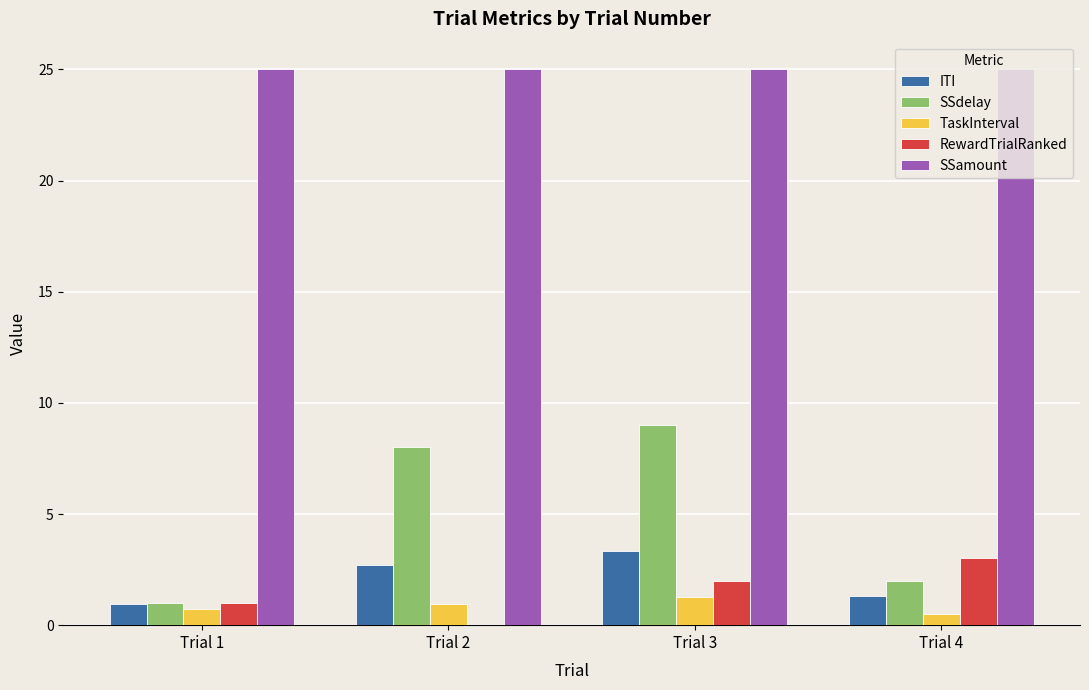

How many groups of bars are there?

4